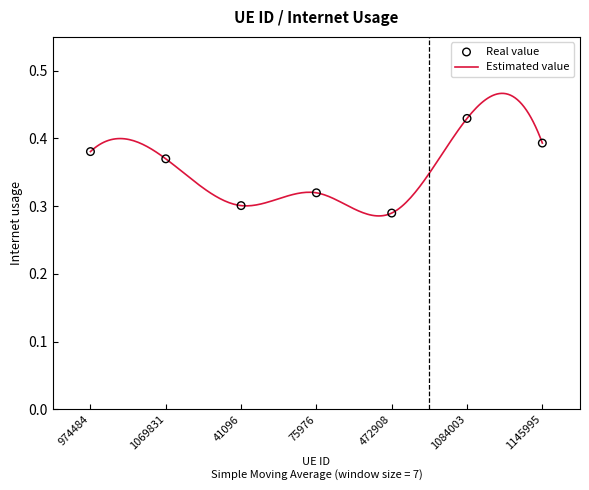

What is the change in value from 75976 to 1084003?

+0.1